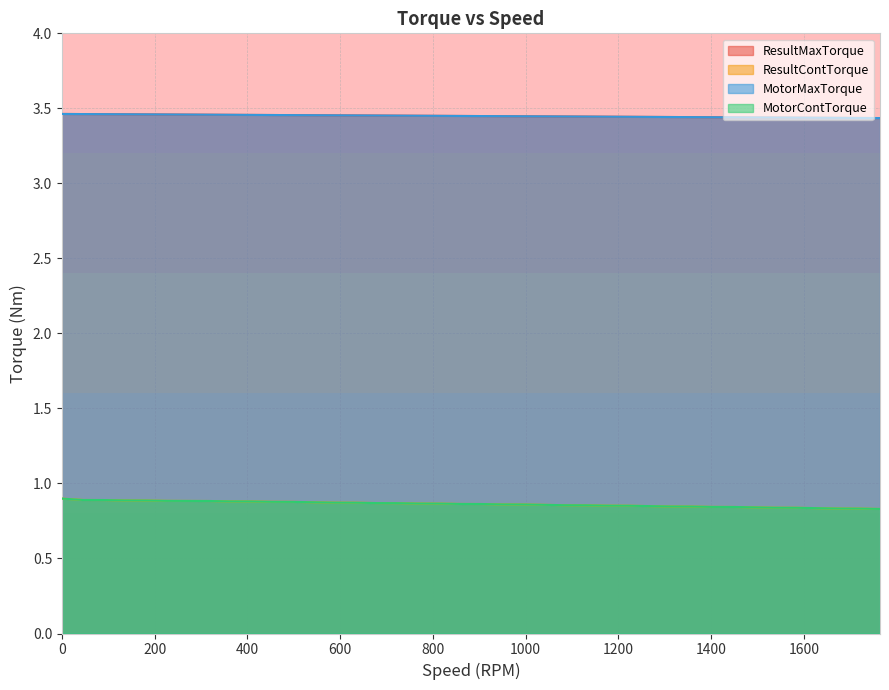

What is the difference between the maximum and minimum values in the MotorContTorque series?

0.1